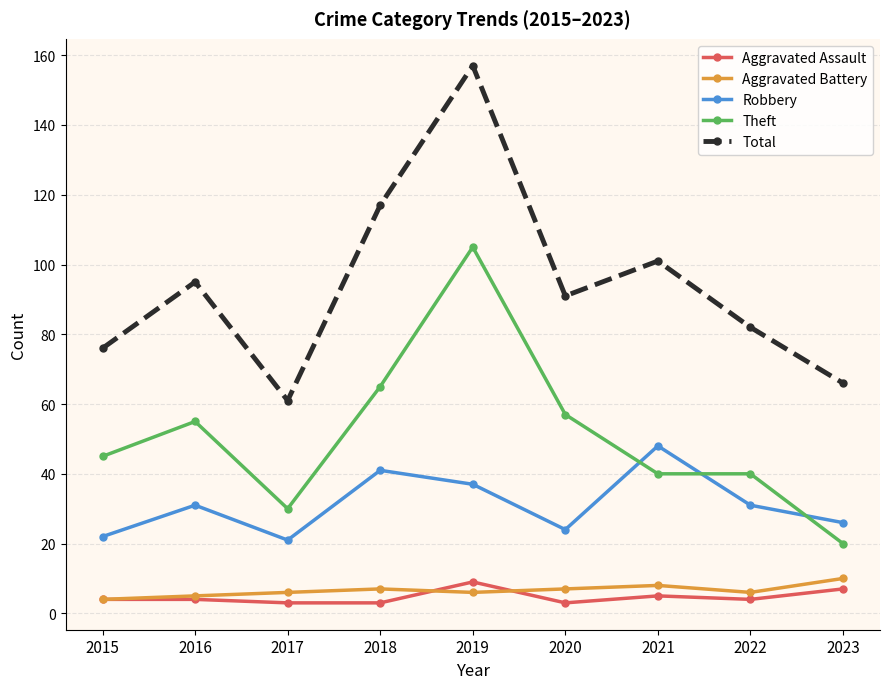

True or false: Theft and Robbery intersect in this chart.

True